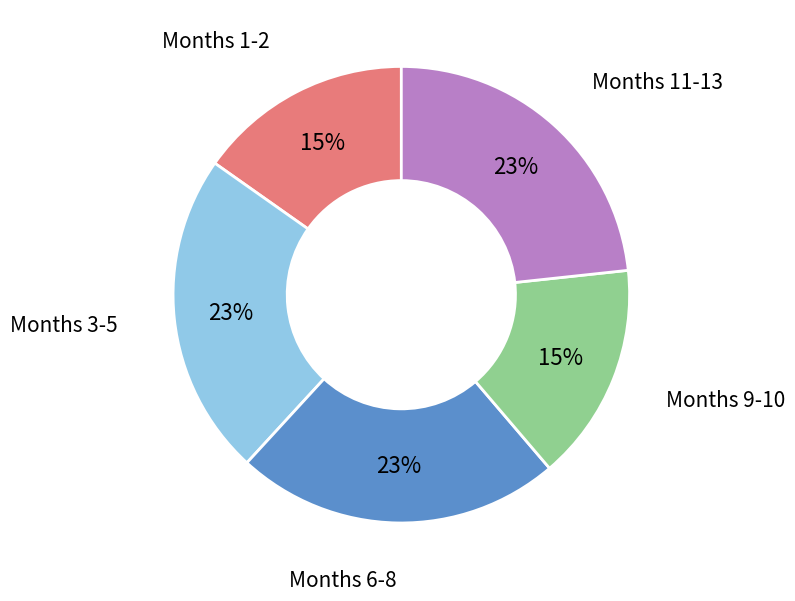

Is the sum of Months 11-13 and Months 6-8 greater than half?

No